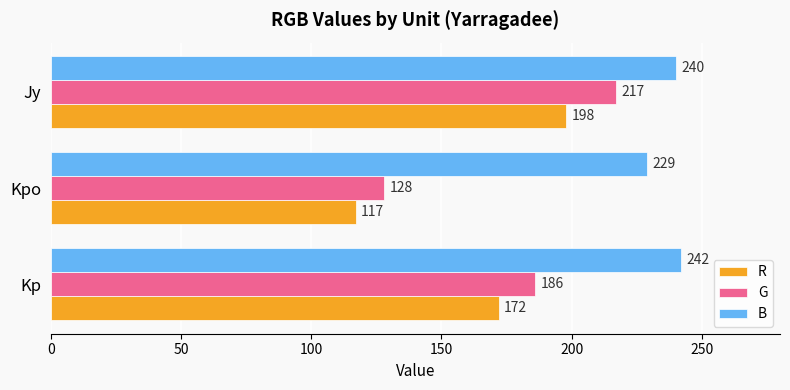

What value does the G series have at Jy, to the nearest 10?

220